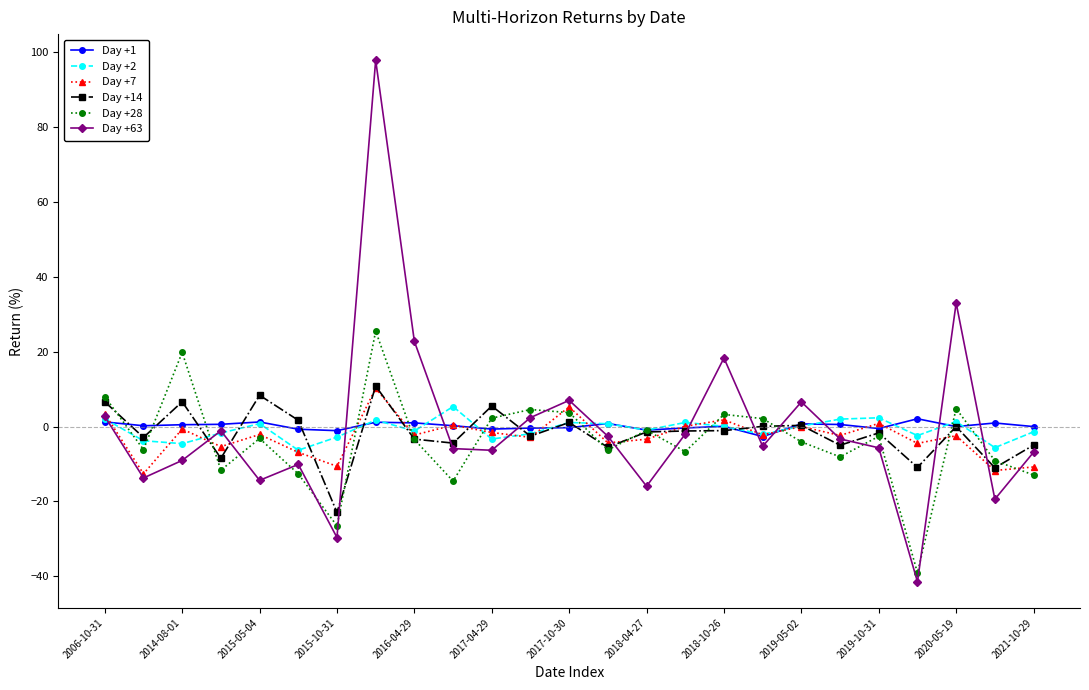

What is the value of the Day +14 point at the 24th from the left?

-11.0